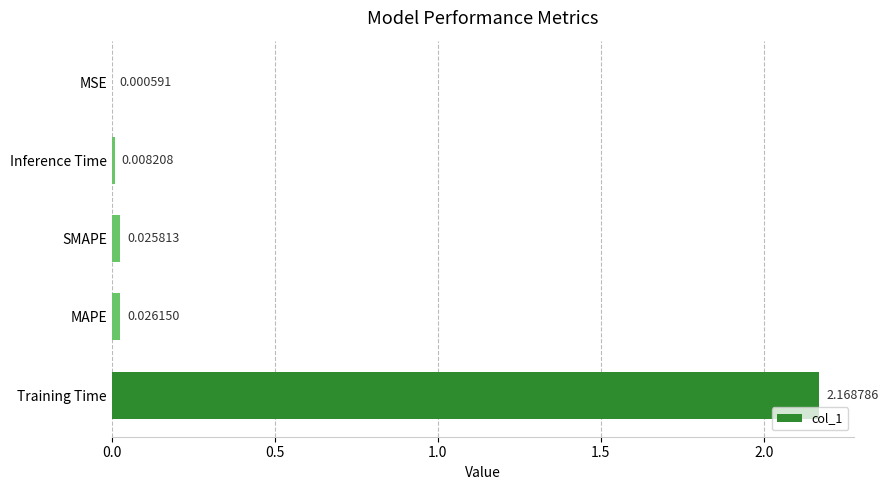

At which label is the value closest to 1?

MAPE